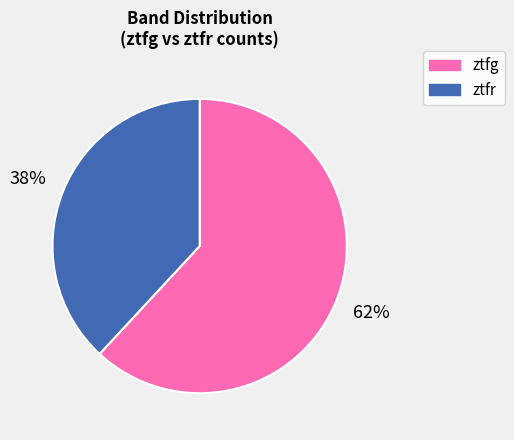

Is it true that ztfr is 38% of the pie?

True